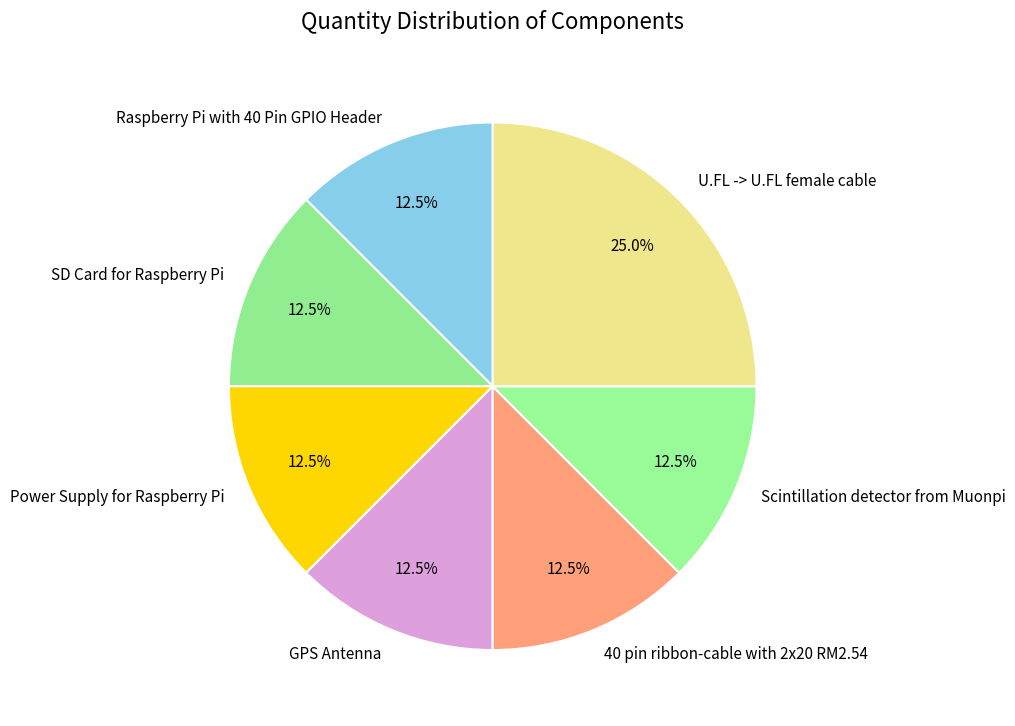

How much of the chart is everything except Scintillation detector from Muonpi?

87.5%